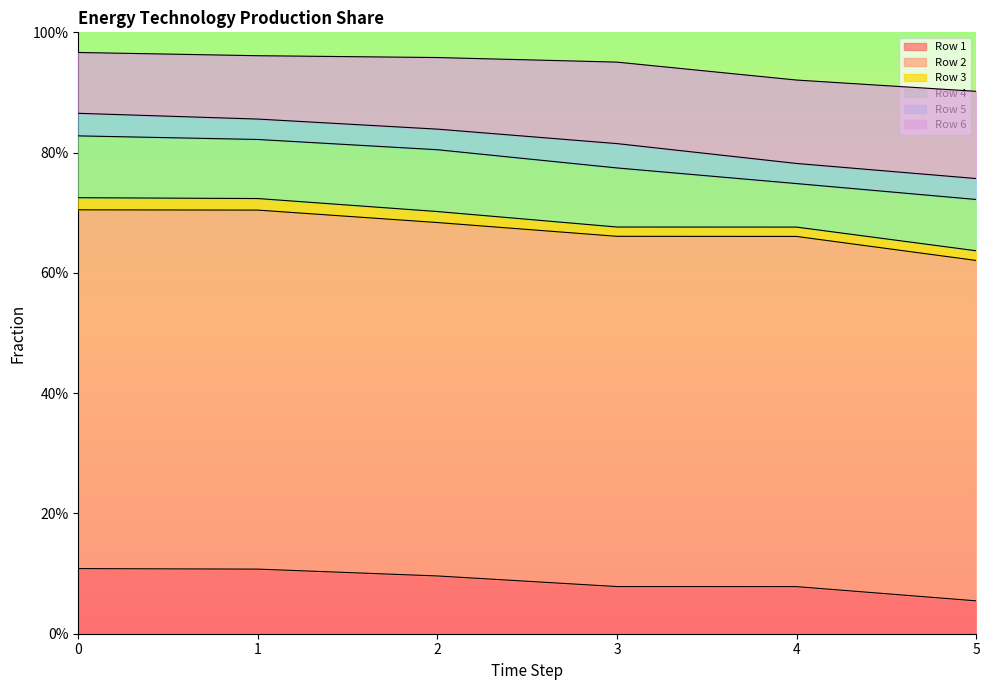

True or false: Row 2 and Row 1 cross at least once.

False